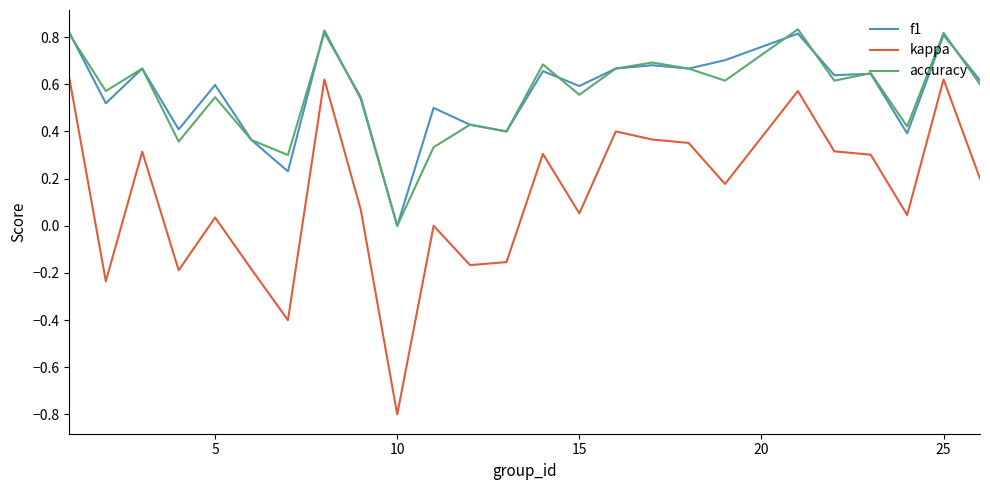

Which series has the widest spread of values?

kappa